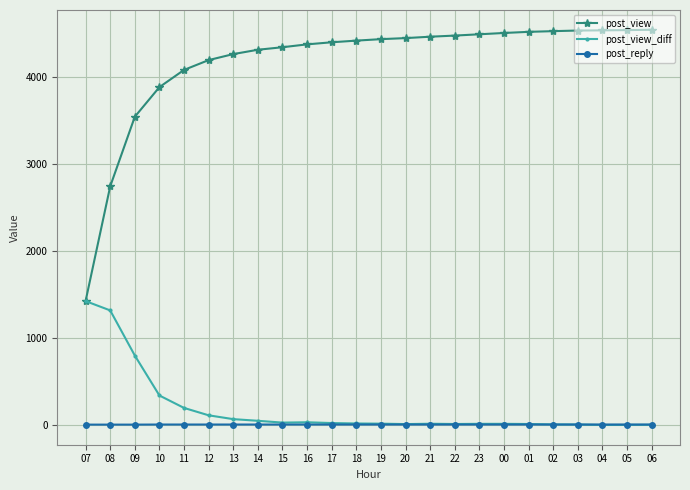

At which label is post_view closest to 2988?

08